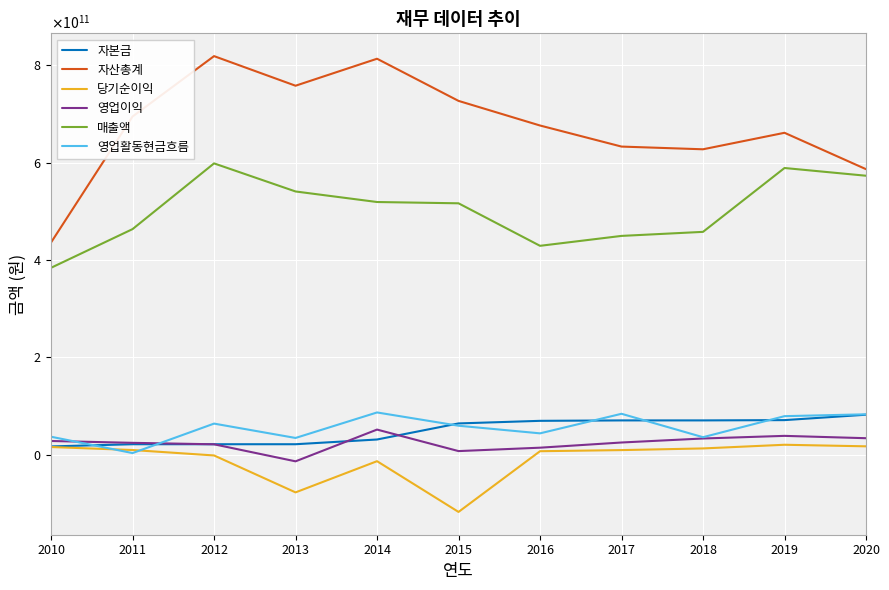

True or false: 영업이익 has more than 1 points higher than both neighbors.

True